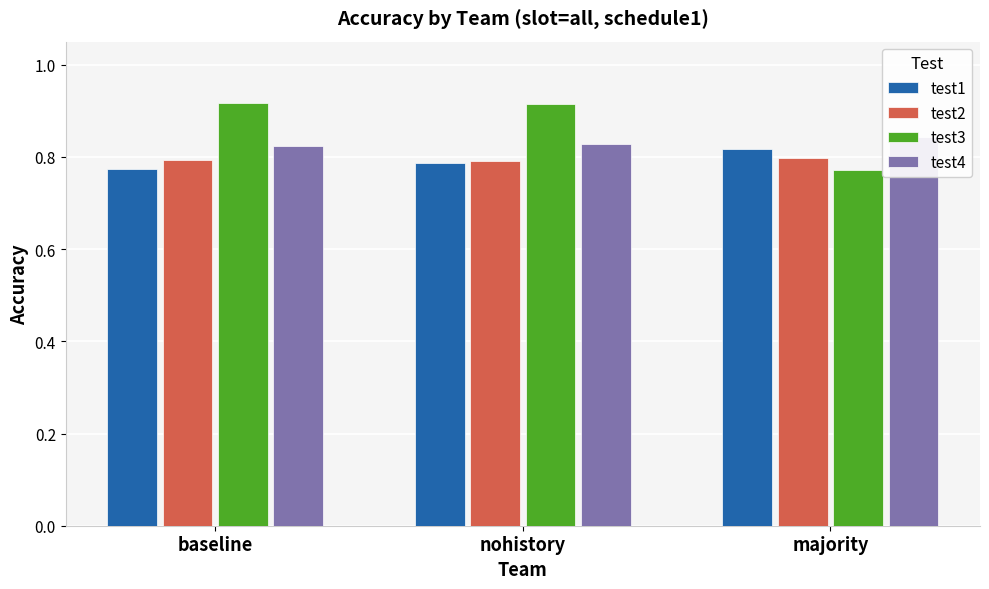

Reading left to right, what are all the values shown in this chart?

test1: 0.8	0.8	0.8
test2: 0.8	0.8	0.8
test3: 0.9	0.9	0.8
test4: 0.8	0.8	0.8